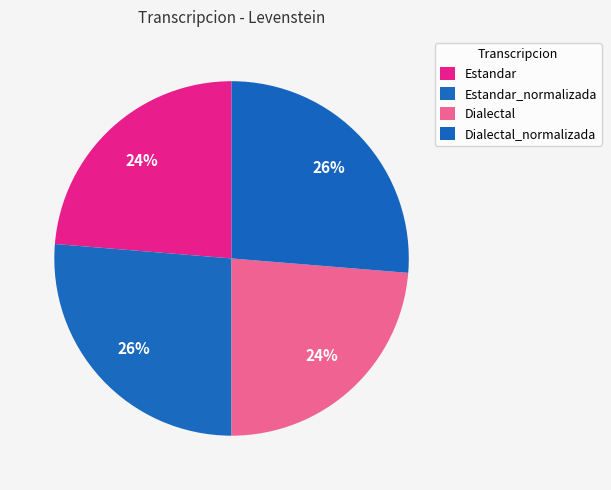

Count the number of slices in the pie.

4